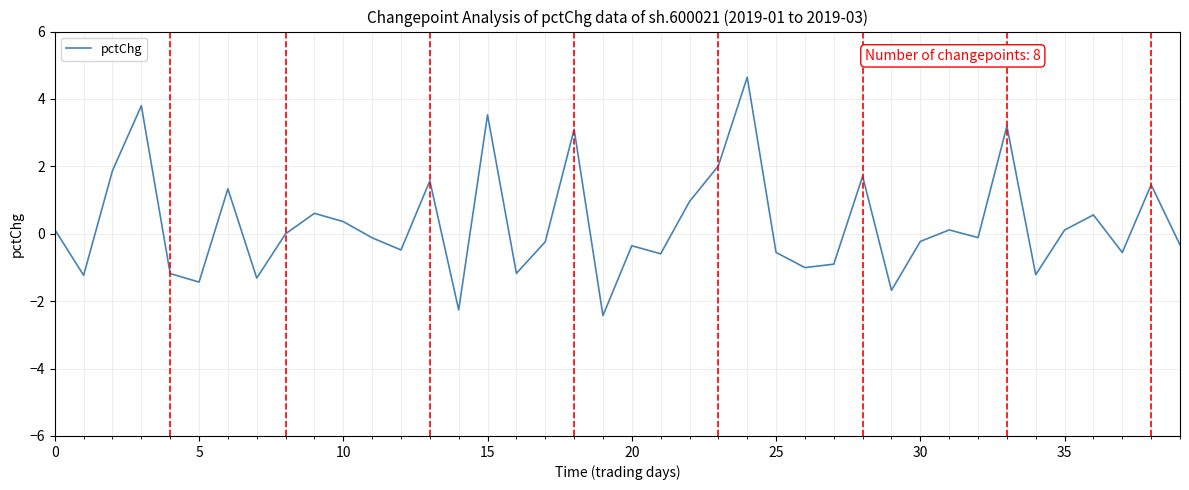

What is the difference between the maximum and minimum values?

7.1